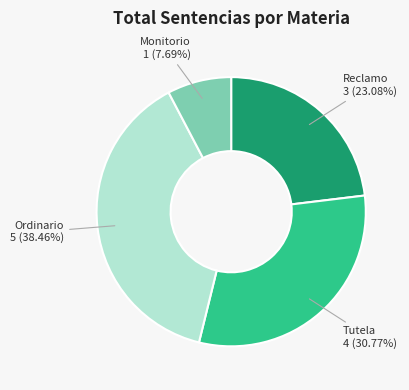

Does any single category account for the majority?

No